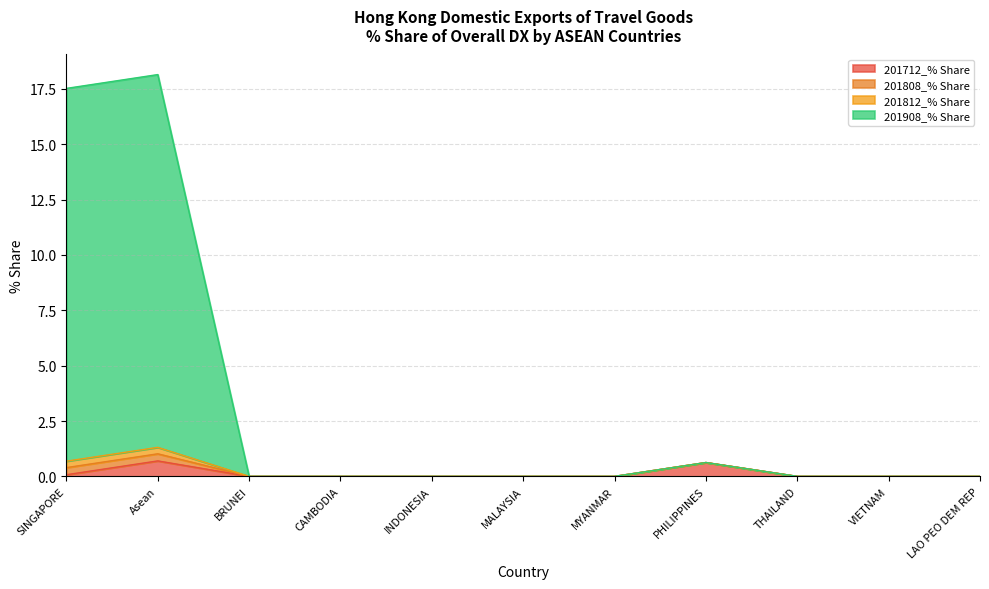

Which series changed the most between CAMBODIA and THAILAND?

201712_% Share